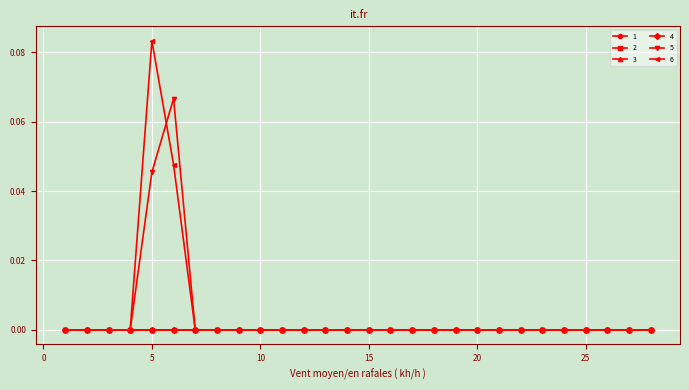

Reading right to left, transcribe all the data shown in this chart.

1: 0.0	0.0	0.0	0.0	0.0	0.0	0.0	0.0	0.0	0.0	0.0	0.0	0.0	0.0	0.0	0.0	0.0	0.0	0.0	0.0	0.0	0.0	0.0	0.0	0.0	0.0	0.0	0.0
2: 0.0	0.0	0.0	0.0	0.0	0.0	0.0	0.0	0.0	0.0	0.0	0.0	0.0	0.0	0.0	0.0	0.0	0.0	0.0	0.0	0.0	0.0	0.0	0.0	0.0	0.0	0.0	0.0
3: 0.0	0.0	0.0	0.0	0.0	0.0	0.0	0.0	0.0	0.0	0.0	0.0	0.0	0.0	0.0	0.0	0.0	0.0	0.0	0.0	0.0	0.0	0.0	0.0	0.0	0.0	0.0	0.0
4: 0.0	0.0	0.0	0.0	0.0	0.0	0.0	0.0	0.0	0.0	0.0	0.0	0.0	0.0	0.0	0.0	0.0	0.0	0.0	0.0	0.0	0.0	0.0	0.0	0.0	0.0	0.0	0.0
5: 0.0	0.0	0.0	0.0	0.0	0.0	0.0	0.0	0.0	0.0	0.0	0.0	0.0	0.0	0.0	0.0	0.0	0.0	0.0	0.0	0.0	0.0	0.1	0.0	0.0	0.0	0.0	0.0
6: 0.0	0.0	0.0	0.0	0.0	0.0	0.0	0.0	0.0	0.0	0.0	0.0	0.0	0.0	0.0	0.0	0.0	0.0	0.0	0.0	0.0	0.0	0.0	0.1	0.0	0.0	0.0	0.0